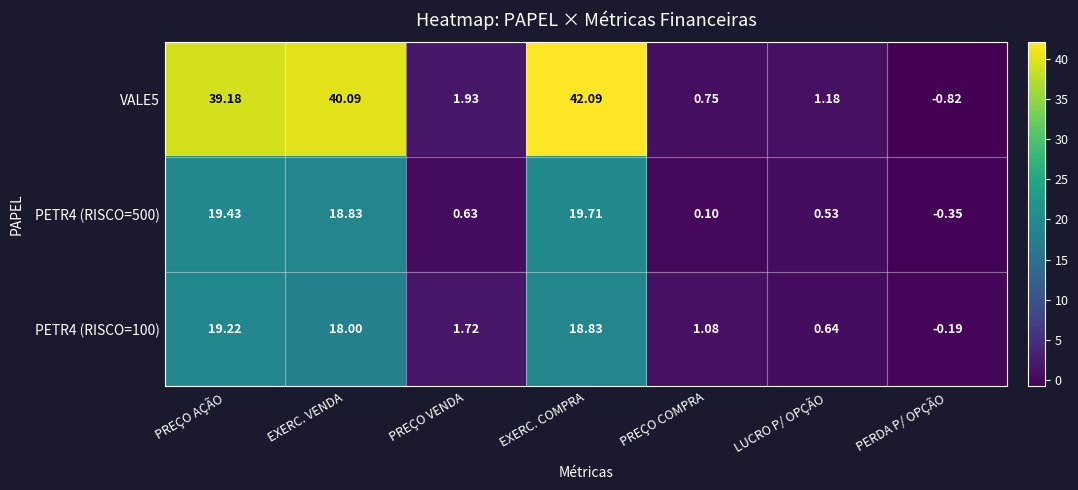

Which series has the largest total across all categories?

VALE5